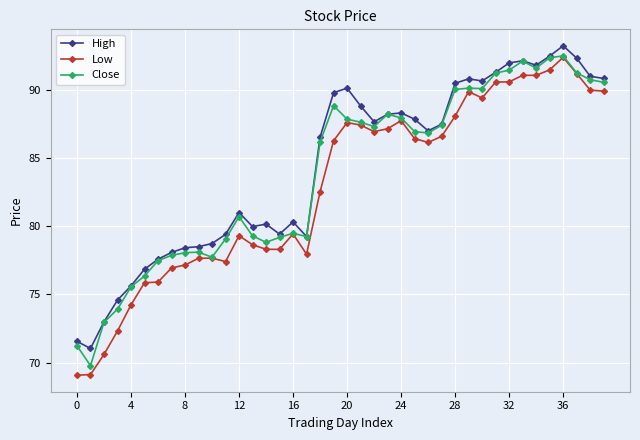

True or false: Low and High cross at least once.

False